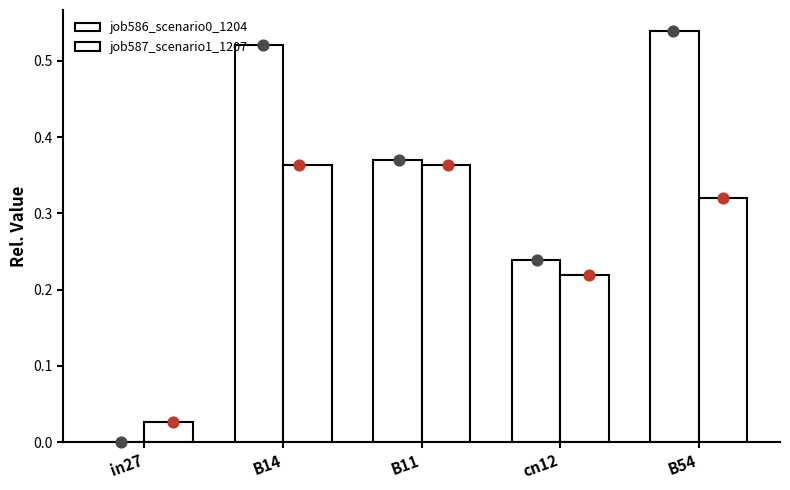

Which series contains the highest Y value?

job586_scenario0_1204